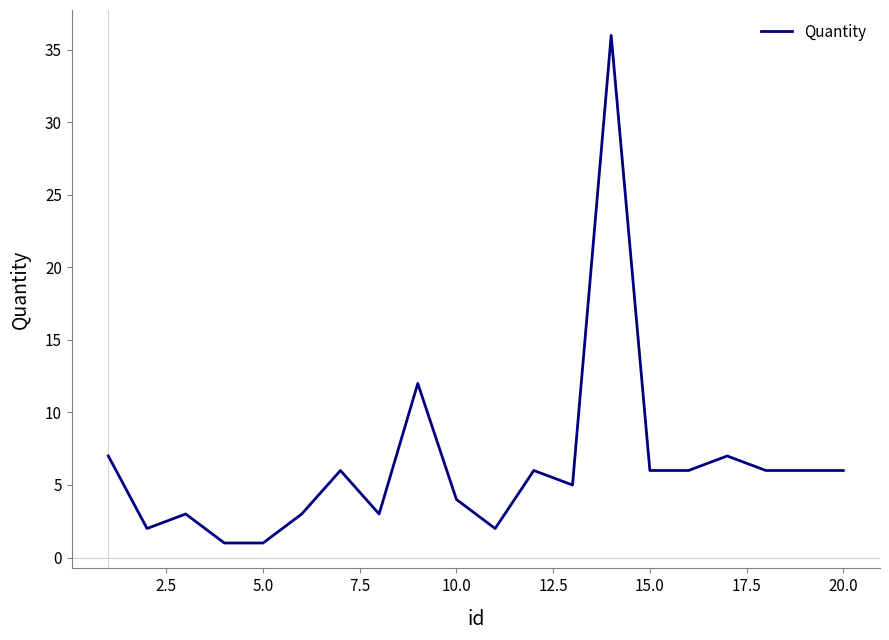

How many categories are shown in the chart?

20